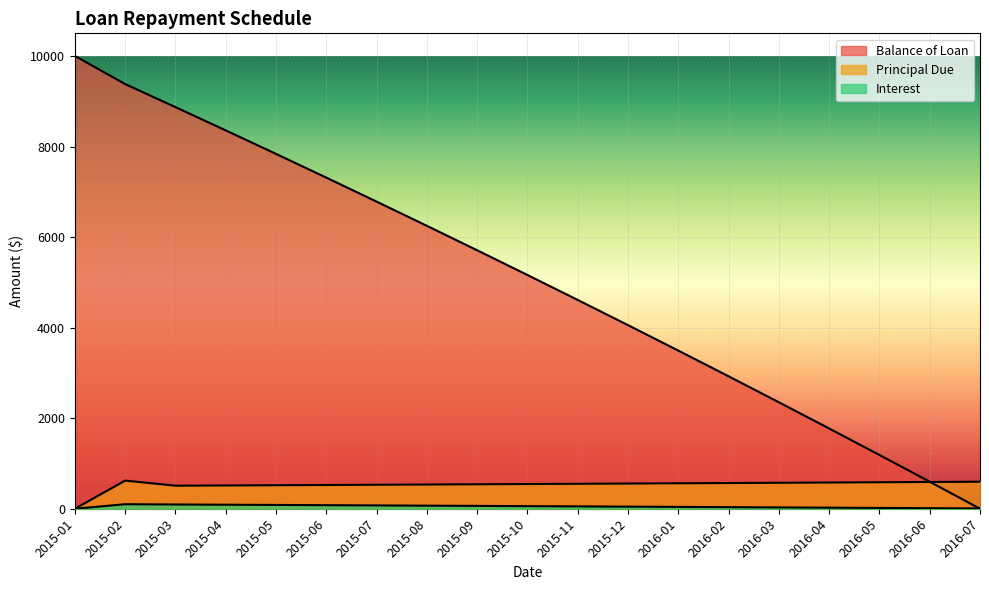

What is the label of the 16th point from the left?

2016-04